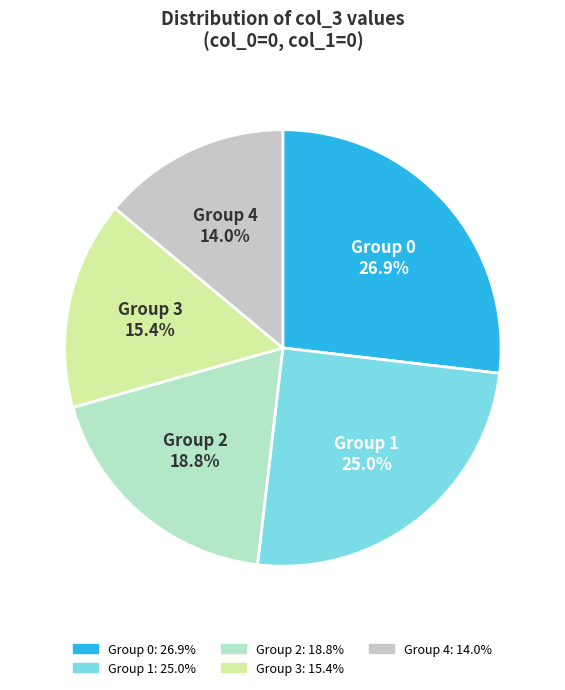

Combined, what portion of the pie is Group 2 and Group 1?

43.8%